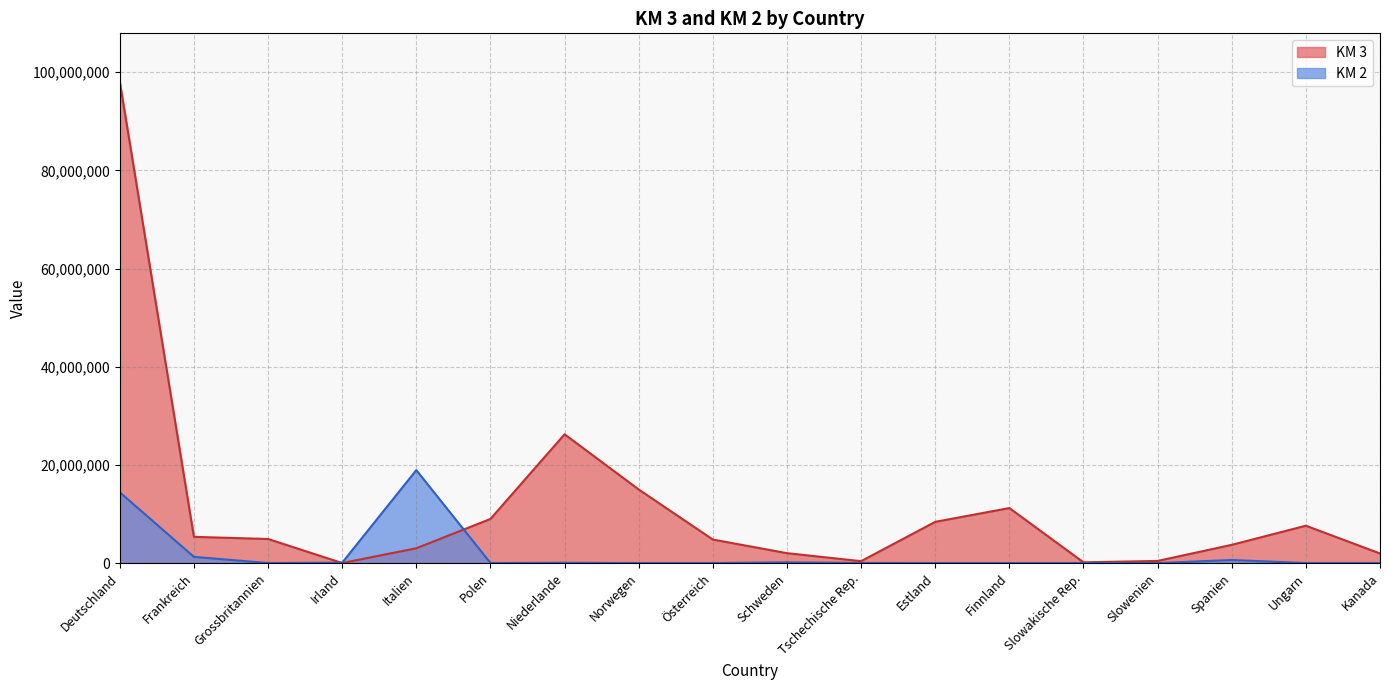

How many data points in KM 3 are less than 4899990?

9